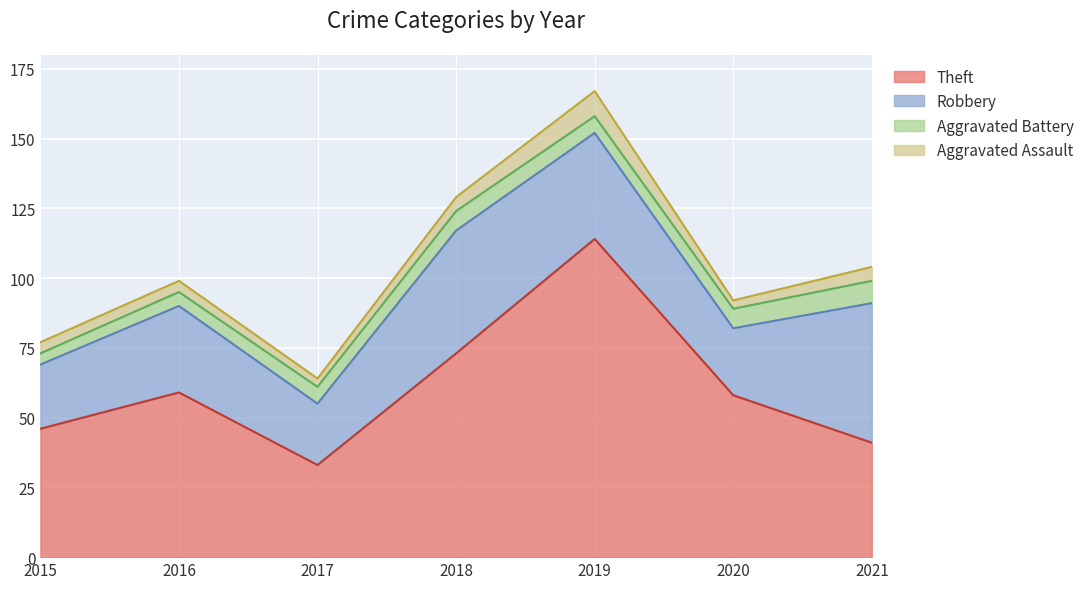

At which category is the sum across all series the highest?

2019